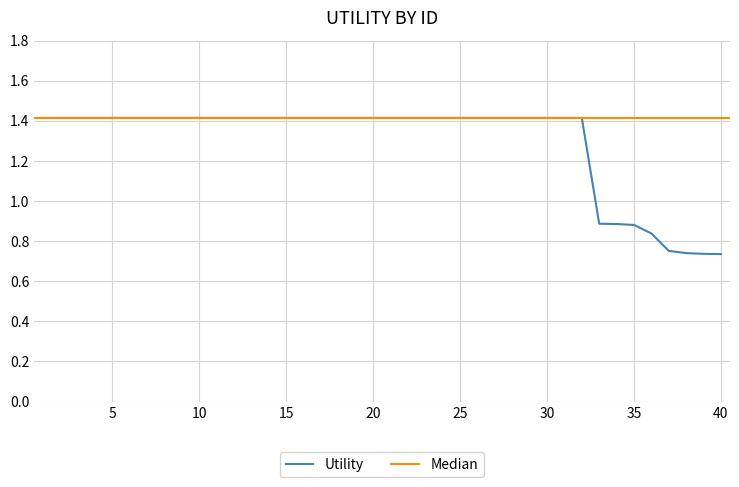

True or false: the data shows 0.9 at 35.

True